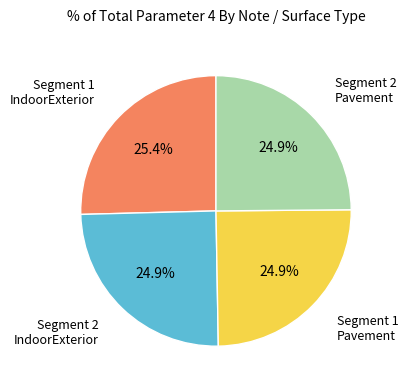

Is there a majority slice in this chart?

No